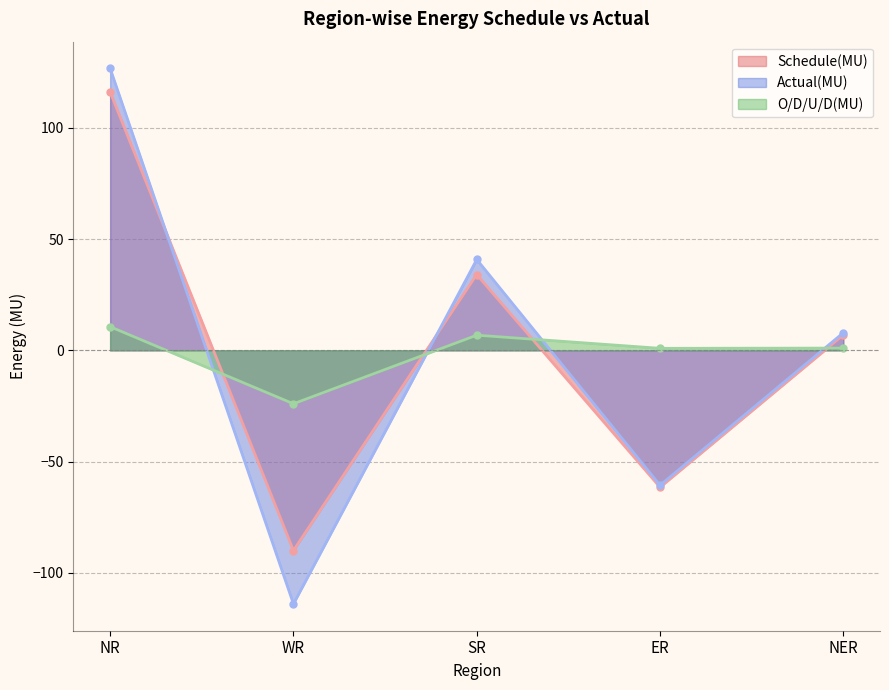

Is the value of O/D/U/D(MU) at ER greater than the value of Actual(MU) at ER?

Yes